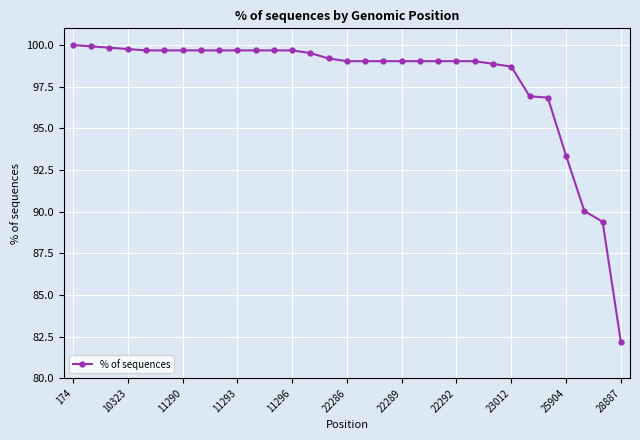

What is the smallest value displayed?

82.2